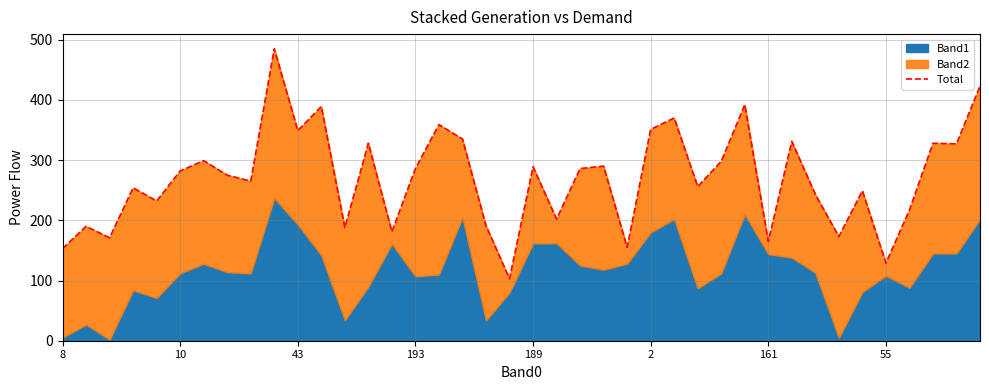

True or false: the data has more than 2 interior local peaks.

True